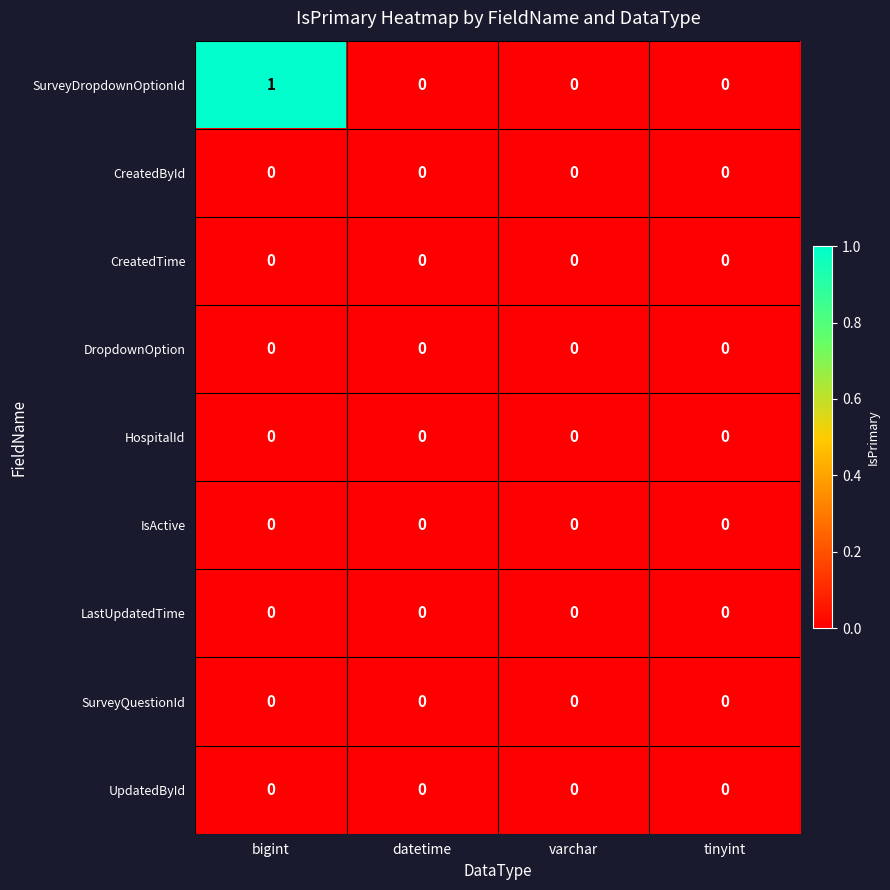

Which series has the widest spread of values?

SurveyDropdownOptionId